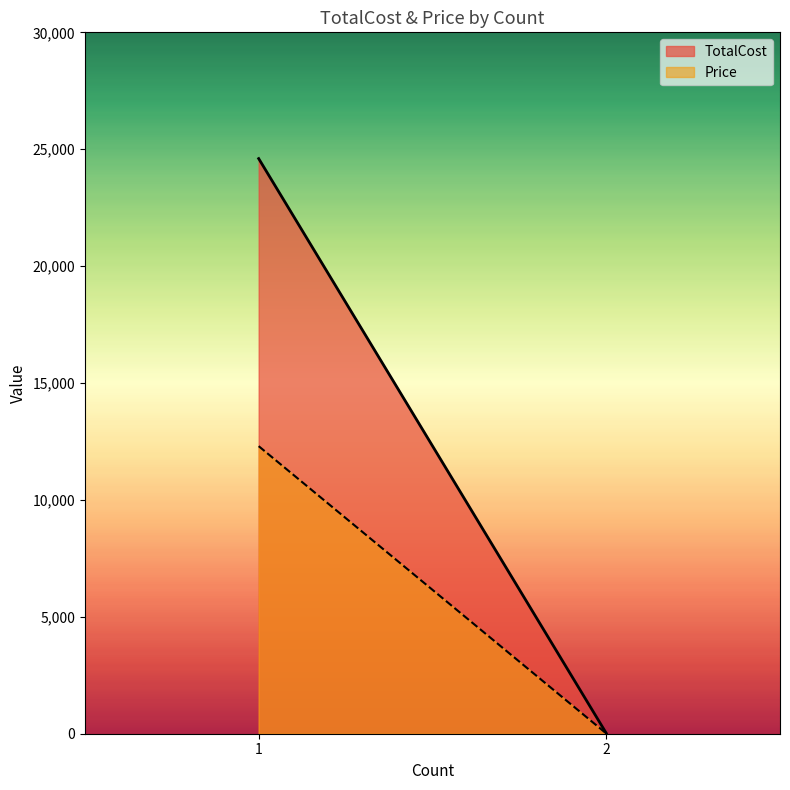

Count the Price values in the range 12 to 12300.

2